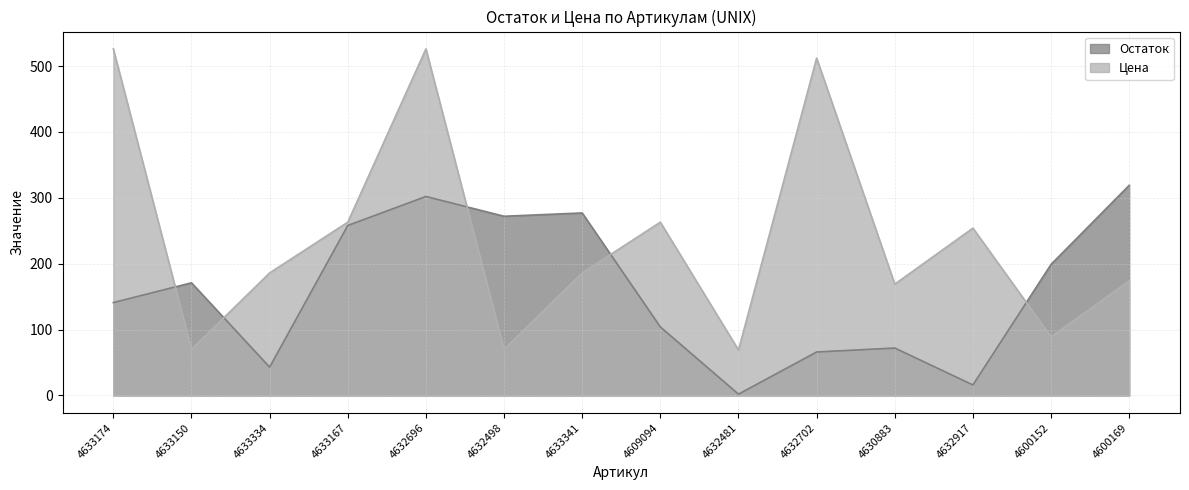

Which series changed the most between 4633150 and 4632498?

Остаток